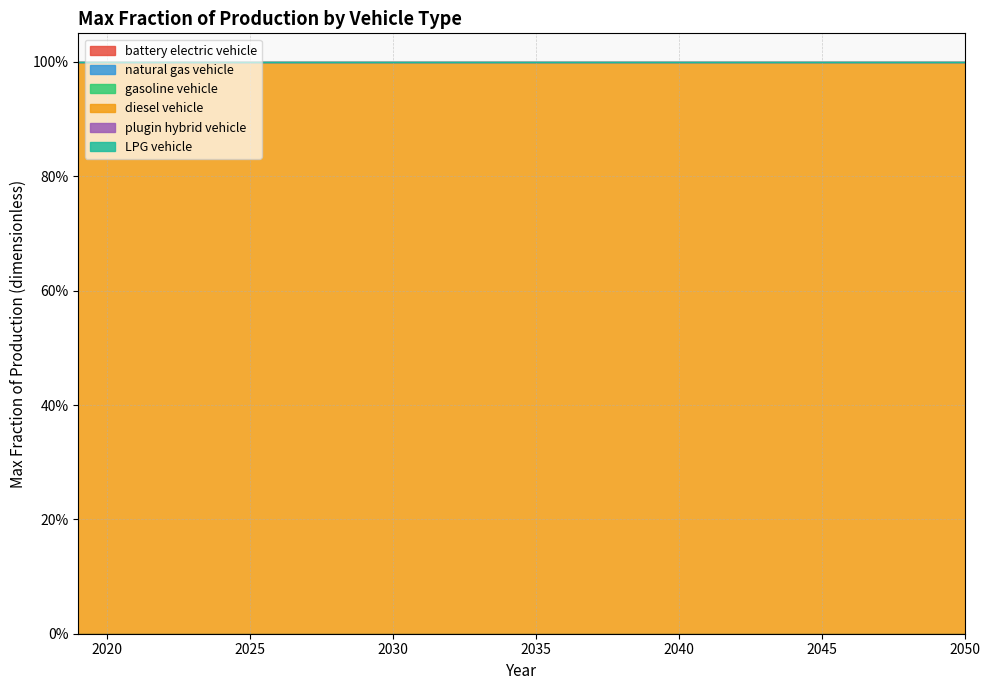

At how many categories does at least one series exceed 0?

32